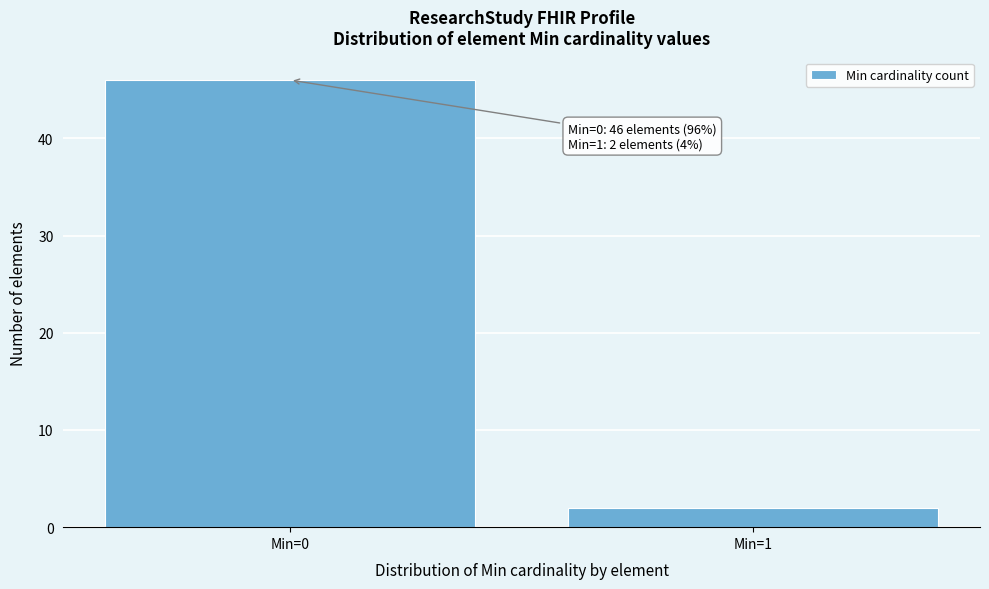

Reading left to right, extract all data points from this chart.

Min=0=46	Min=1=2